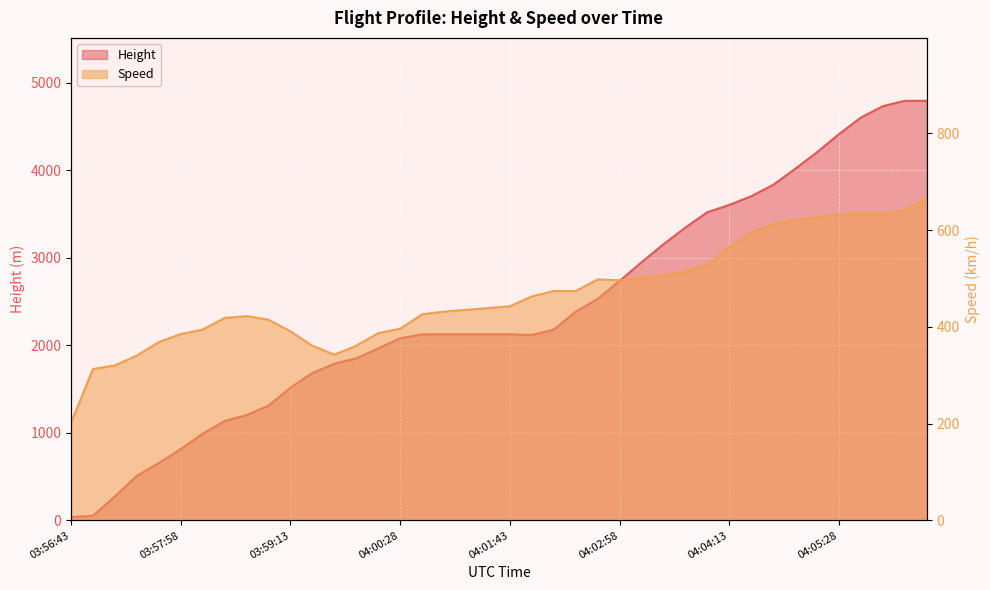

What is the label of the 10th point from the right?

04:04:13